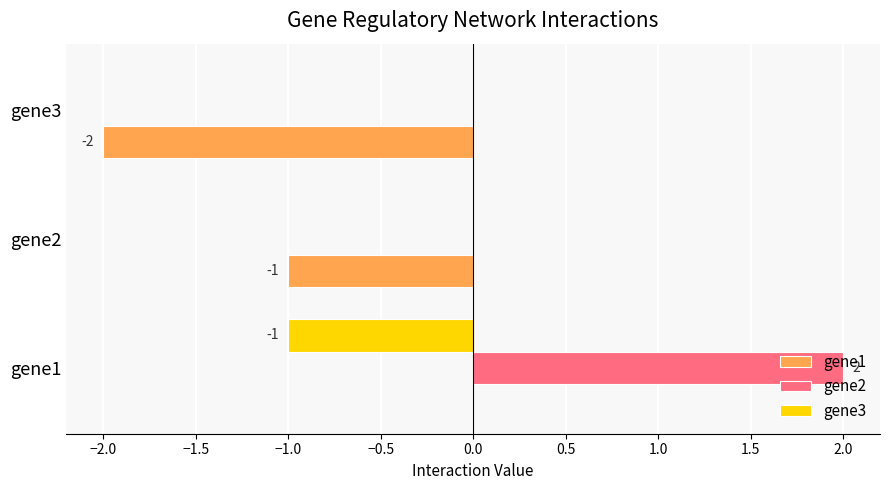

At which category is the sum across all series the highest?

gene1